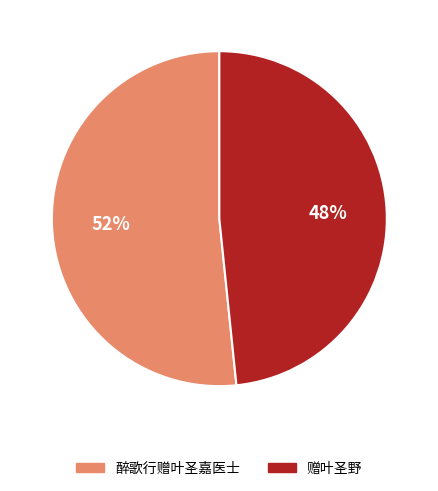

Rank the categories by value from lowest to highest.

赠叶圣野, 醉歌行赠叶圣嘉医士